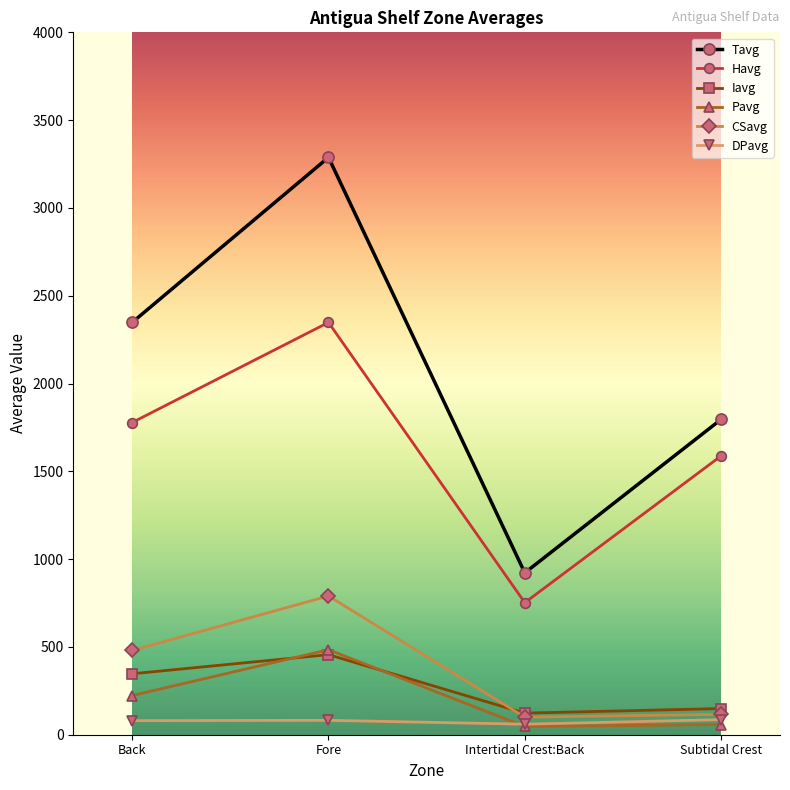

True or false: CSavg and Pavg intersect in this chart.

False